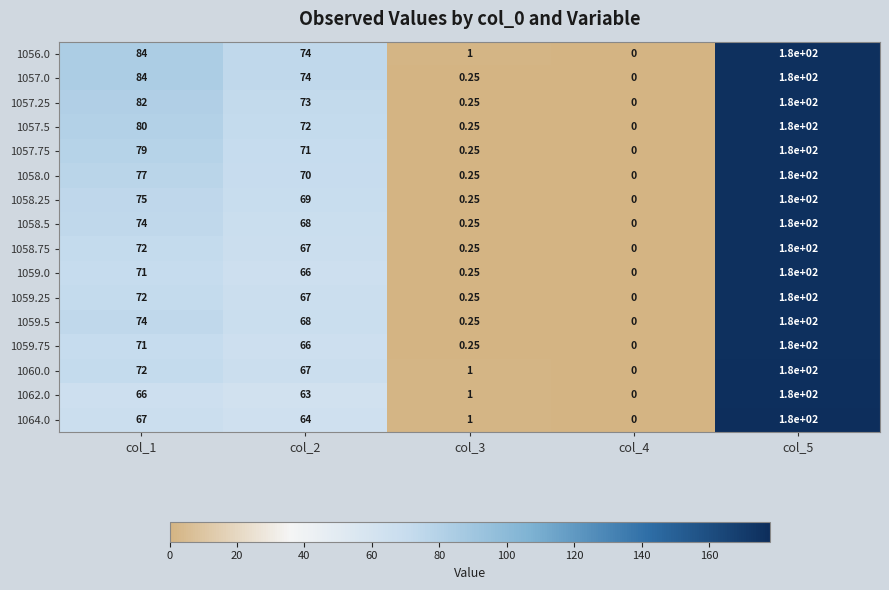

Count the number of categories in the chart.

5